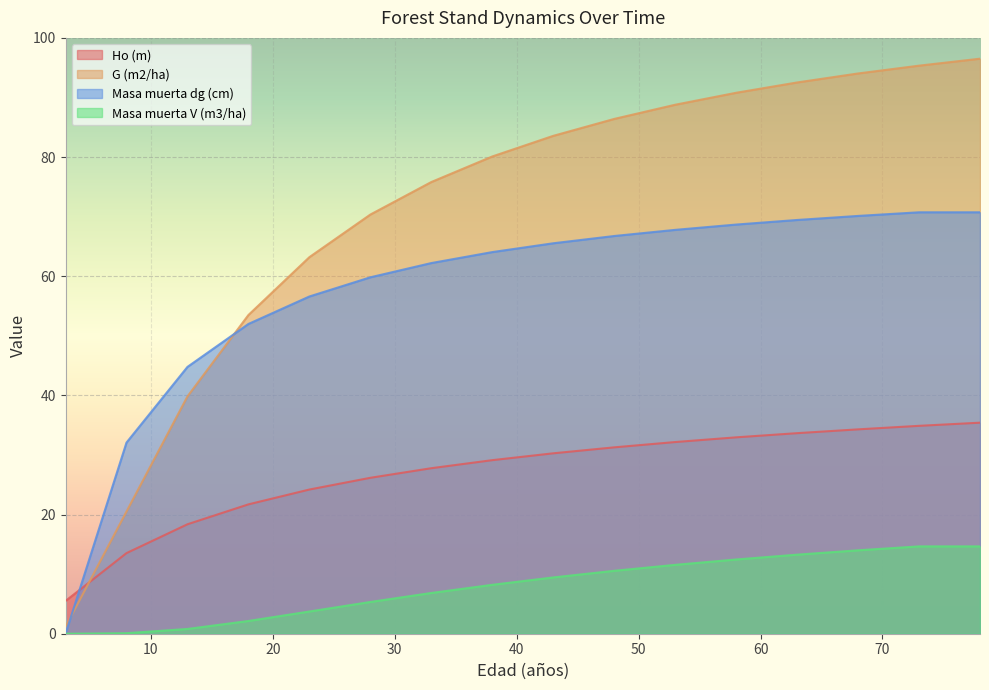

Which category has the lowest value across all series?

3